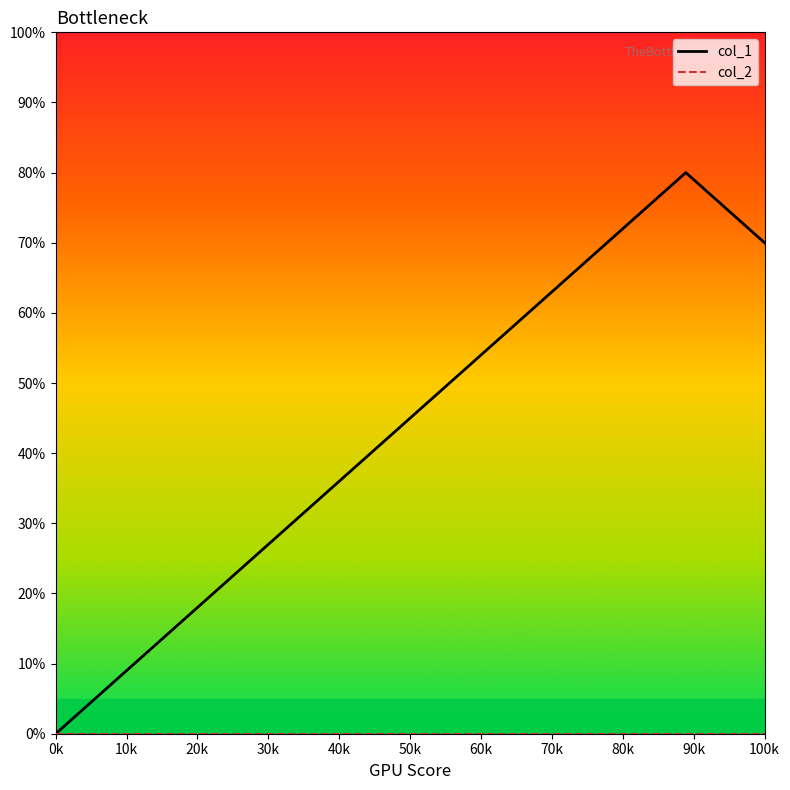

Which series has the largest total across all categories?

col_1